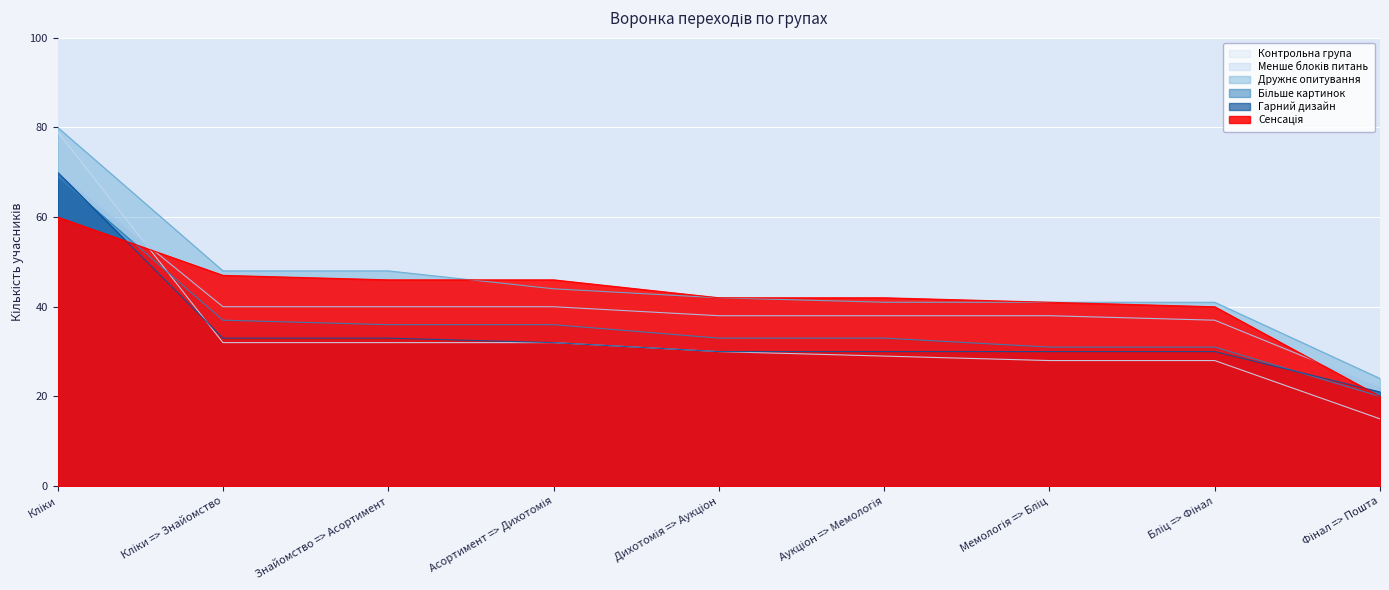

What is the label of the 6th point from the right?

Асортимент => Дихотомія